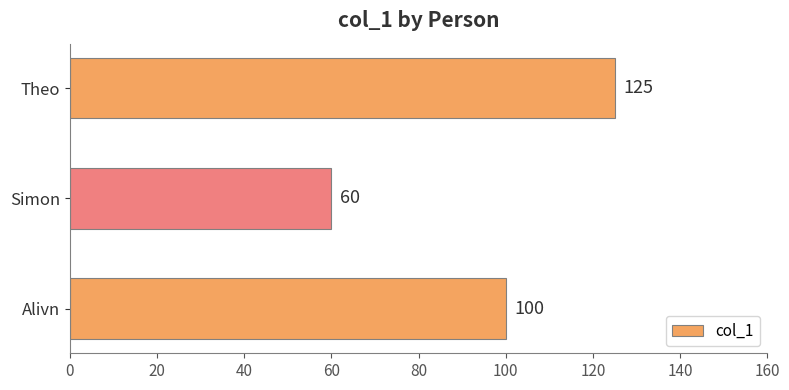

How many values are between 60 and 125?

3